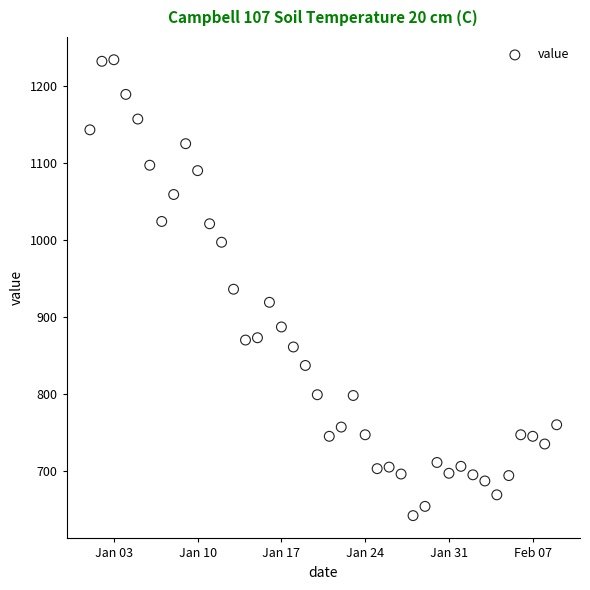

What is the range of Y values (max minus min)?

592